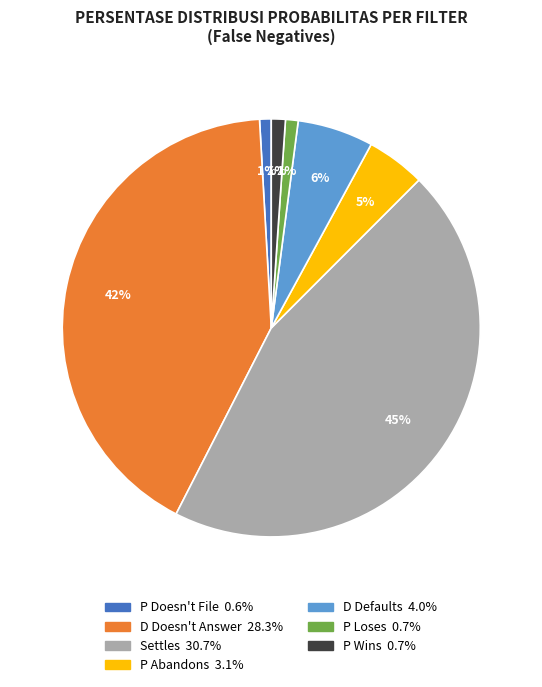

Do P Loses and P Abandons together represent more than half of the pie?

No